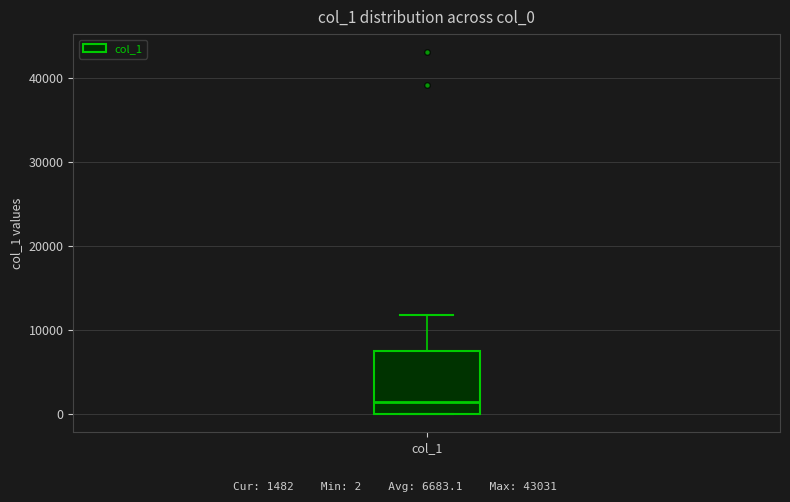

Transcribe this box plot: give where the median line is, the range the box spans, and where the two whiskers end, as read against the y-axis. The values are not printed on the chart, so give them approximately, as read against the axis.

median 1000, box 0 to 8000, whiskers 0 to 12000